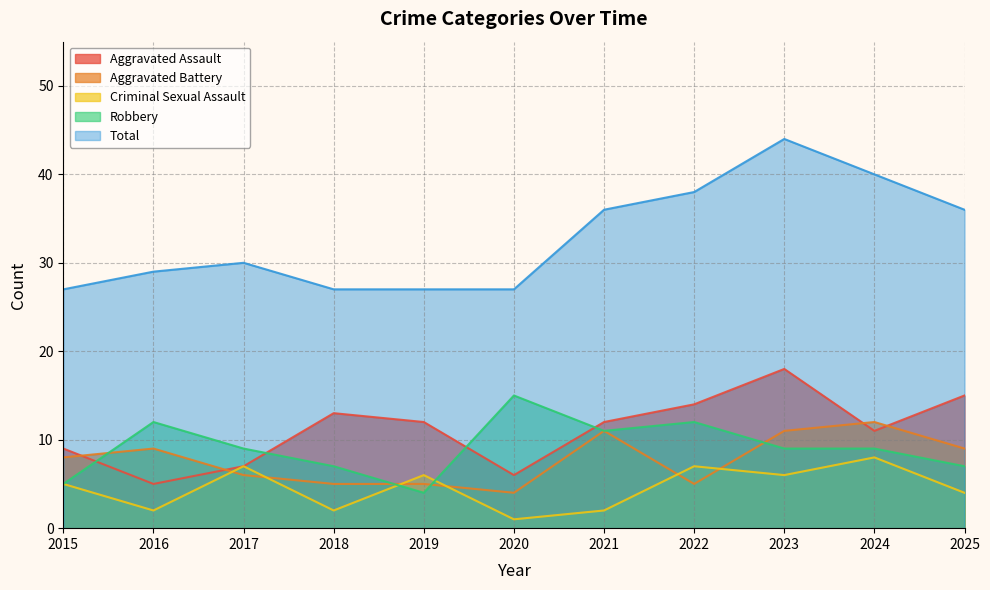

At how many categories does at least one series exceed 32?

5